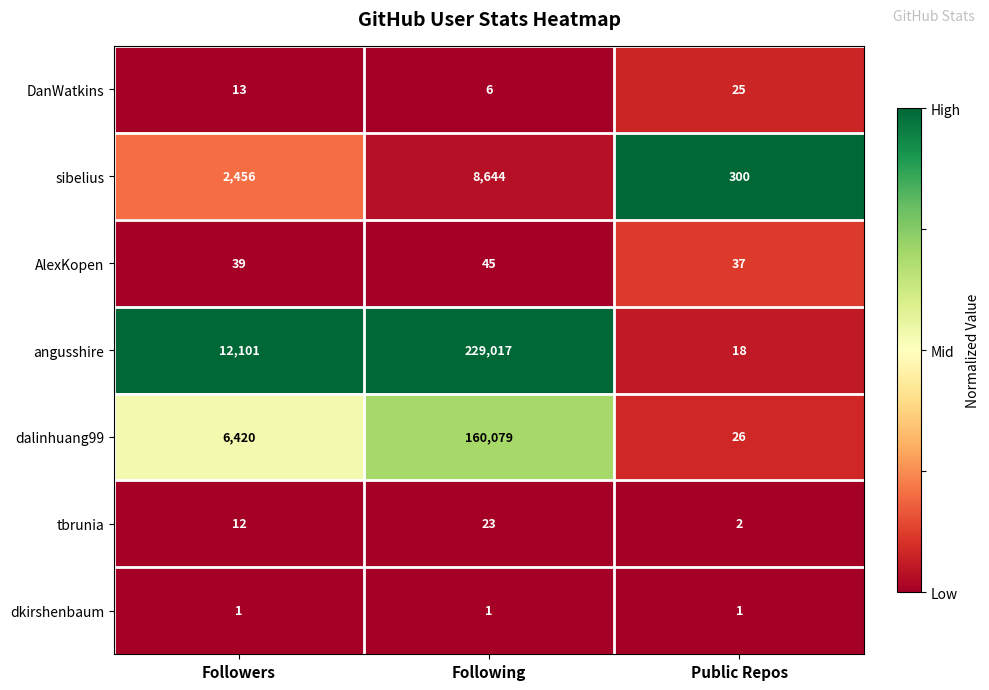

Rank the series by their maximum value, from lowest to highest.

dkirshenbaum, tbrunia, DanWatkins, AlexKopen, sibelius, dalinhuang99, angusshire